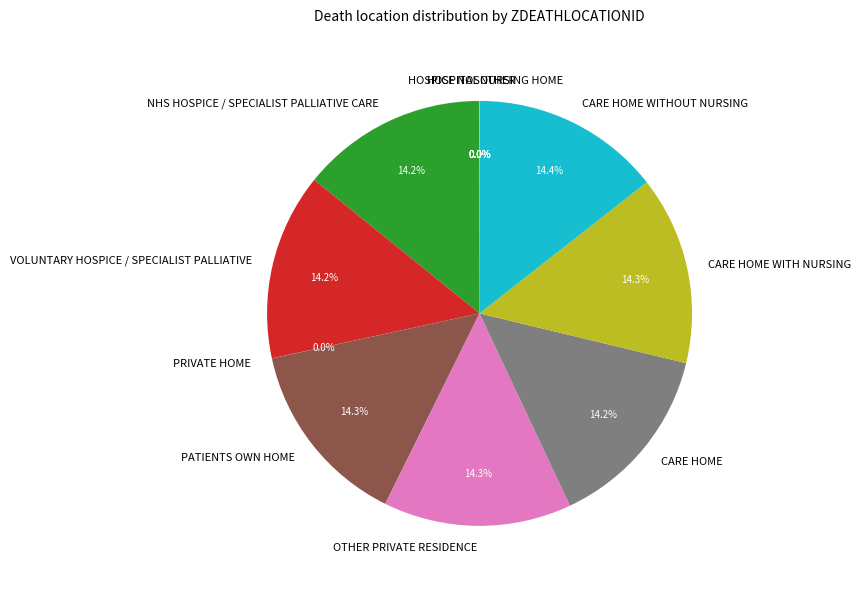

What portion of the pie excludes VOLUNTARY HOSPICE / SPECIALIST PALLIATIVE?

85.8%